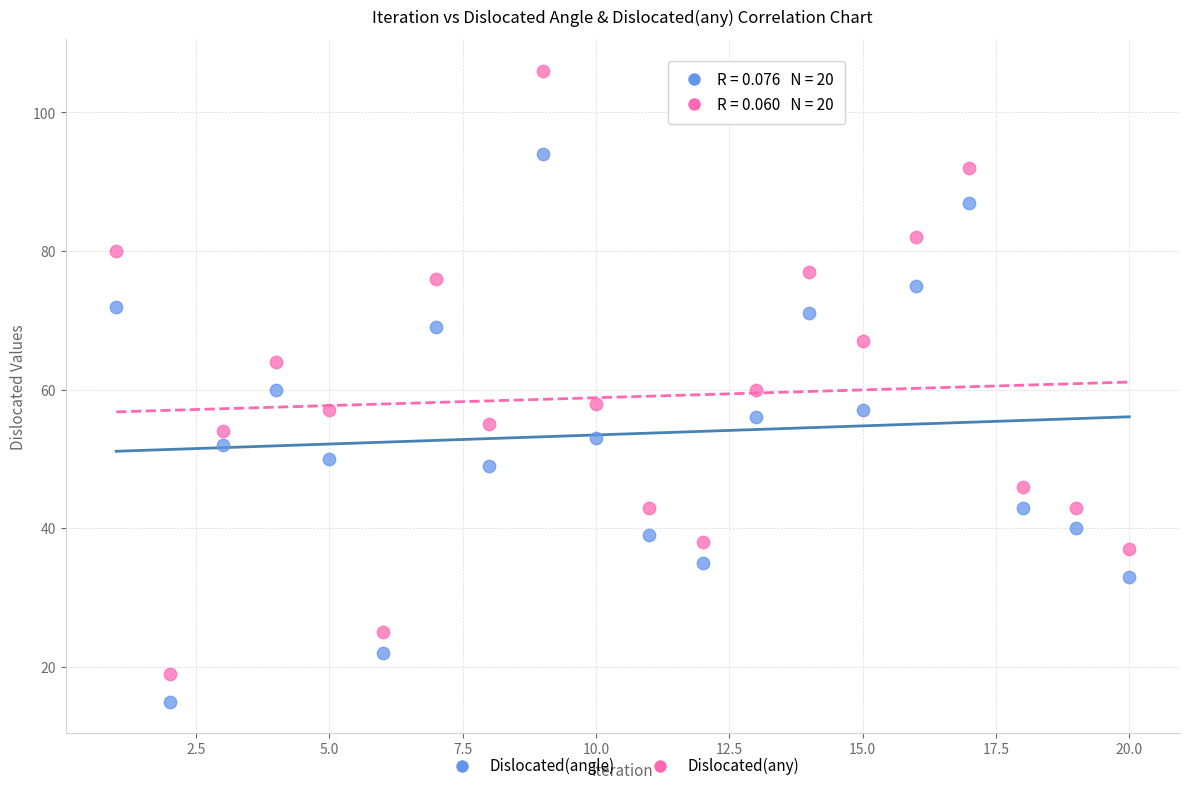

Across all data points, what is the range of X values (max minus min)?

19